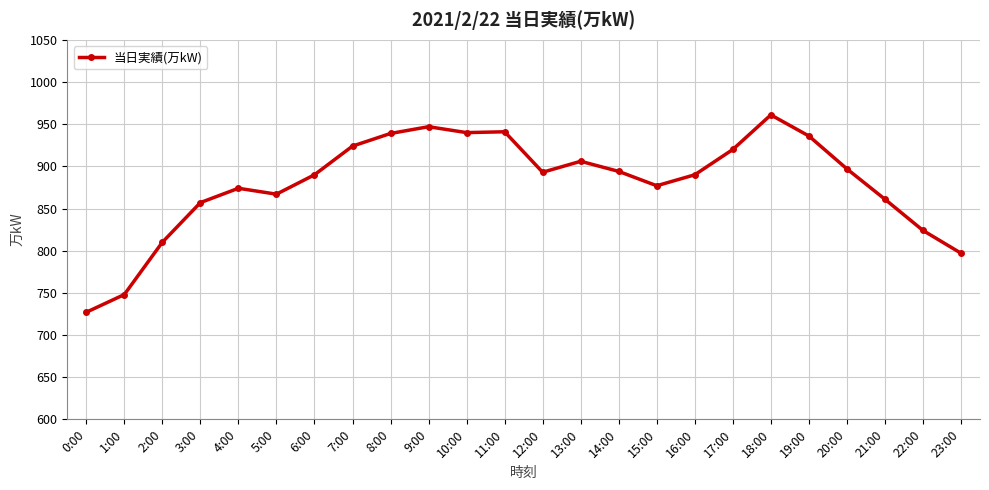

The chart shows a value of 1034 at 1:00. True or false?

False